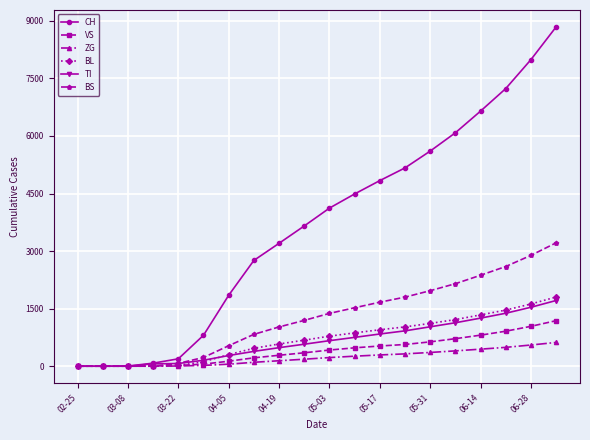

How many lines are shown in the chart?

6